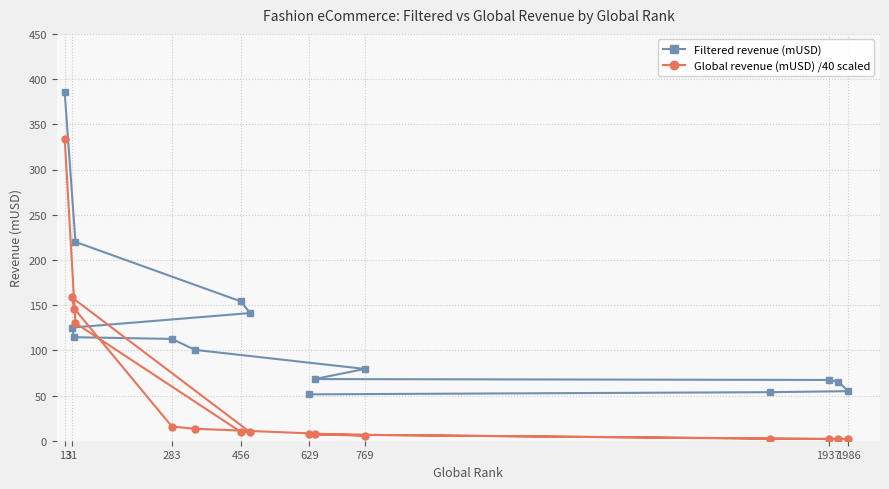

Rank the series by their average value, from lowest to highest.

Global revenue (mUSD) /40 scaled, Filtered revenue (mUSD)